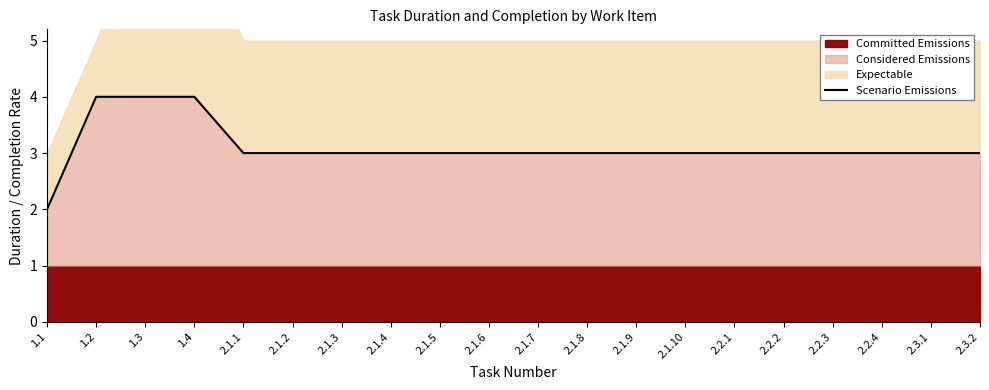

The chart shows a value of 3 at 2.1.9. True or false?

True